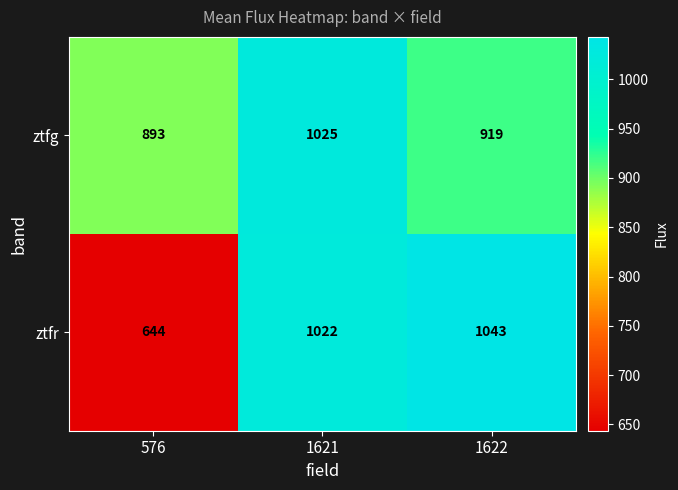

Count the number of data series in this chart.

2